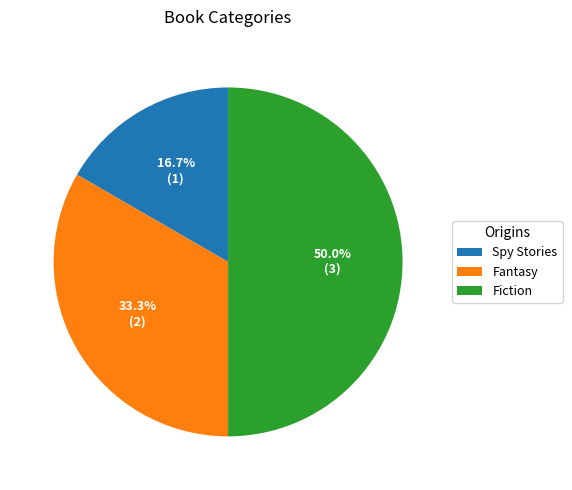

Between Fantasy and Fiction, which is larger?

Fiction